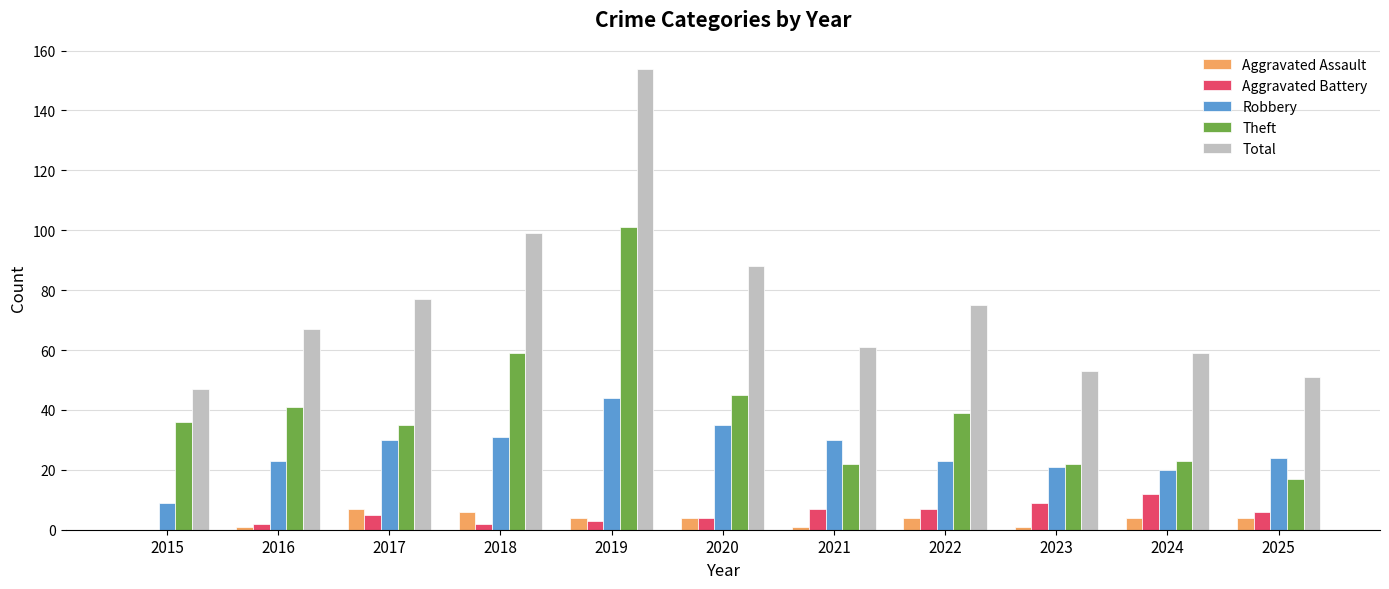

What is the sum of all Aggravated Assault values?

36